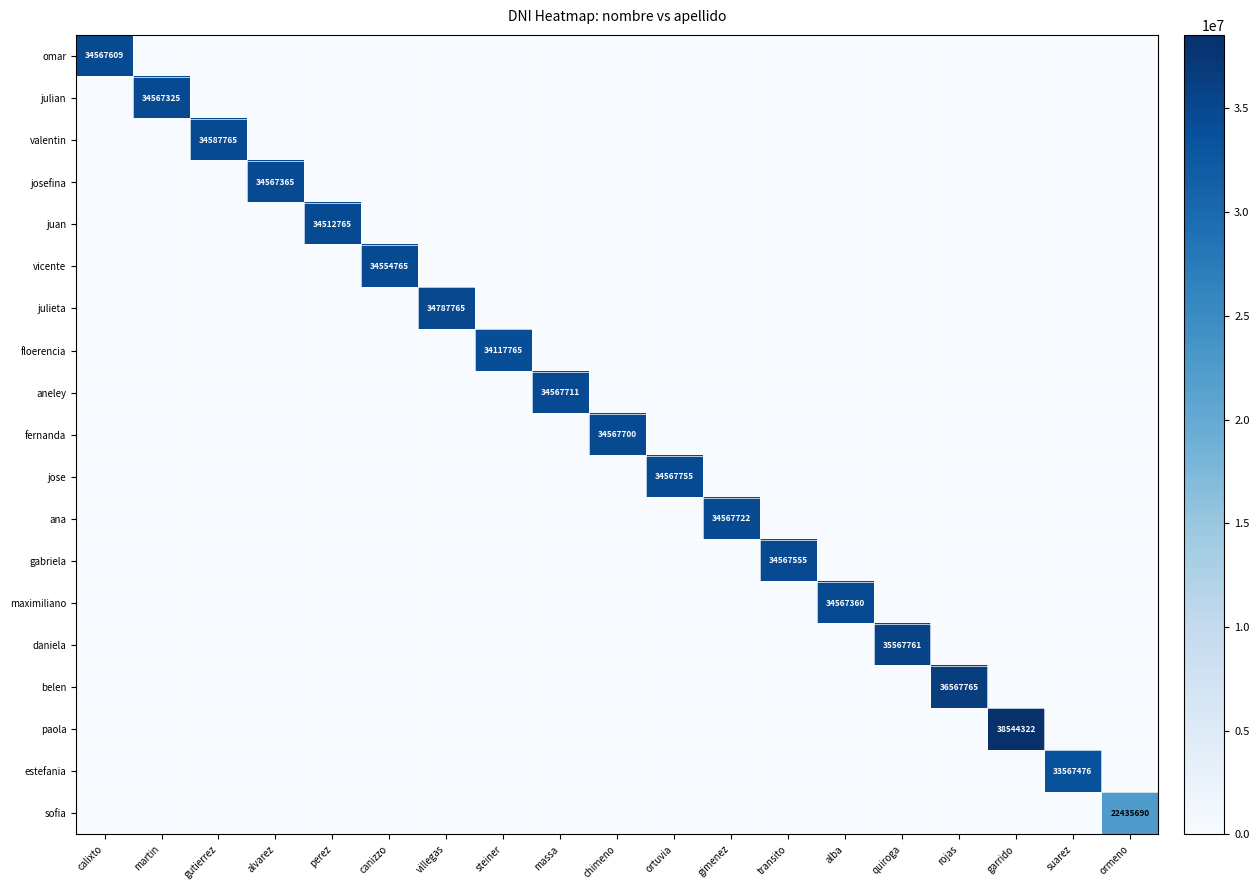

True or false: julian has a value of 16293666 at suarez.

False